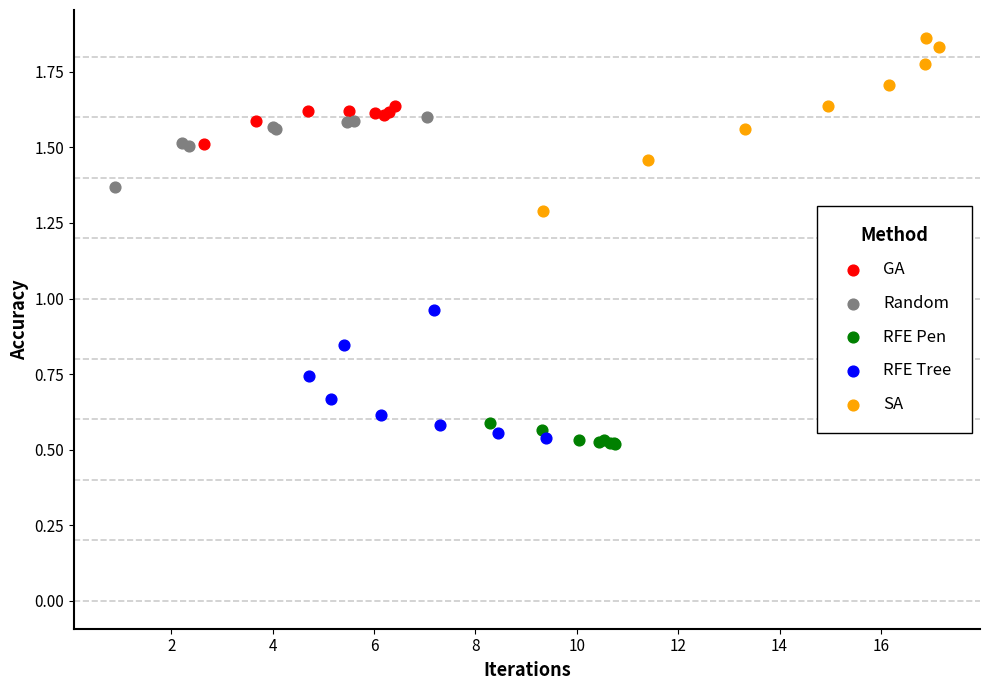

Which series contains the highest Y value?

SA